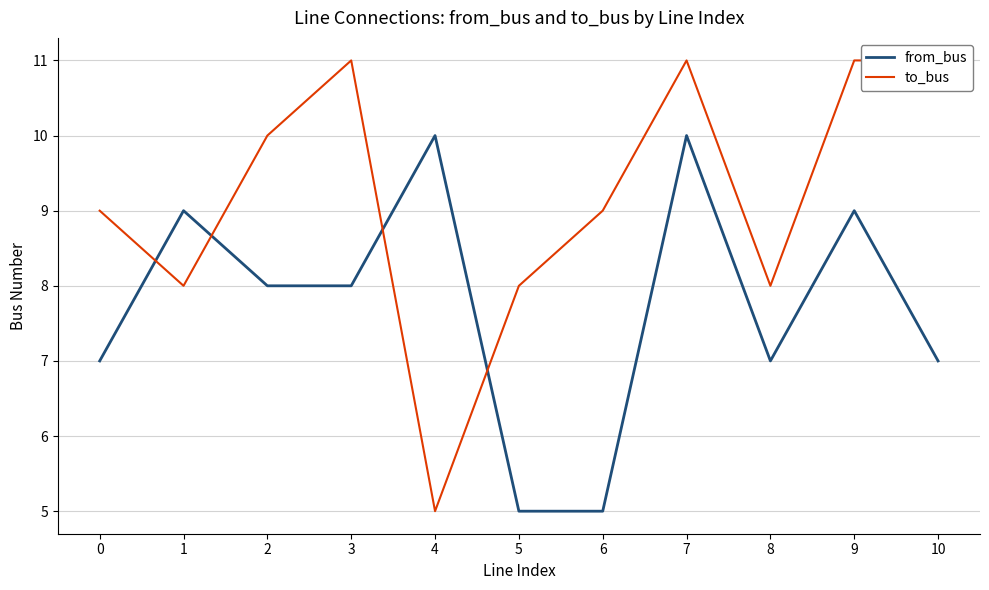

Reading left to right, extract all data points from this chart.

from_bus: 0=7	1=9	2=8	3=8	4=10	5=5	6=5	7=10	8=7	9=9	10=7
to_bus: 0=9	1=8	2=10	3=11	4=5	5=8	6=9	7=11	8=8	9=11	10=11